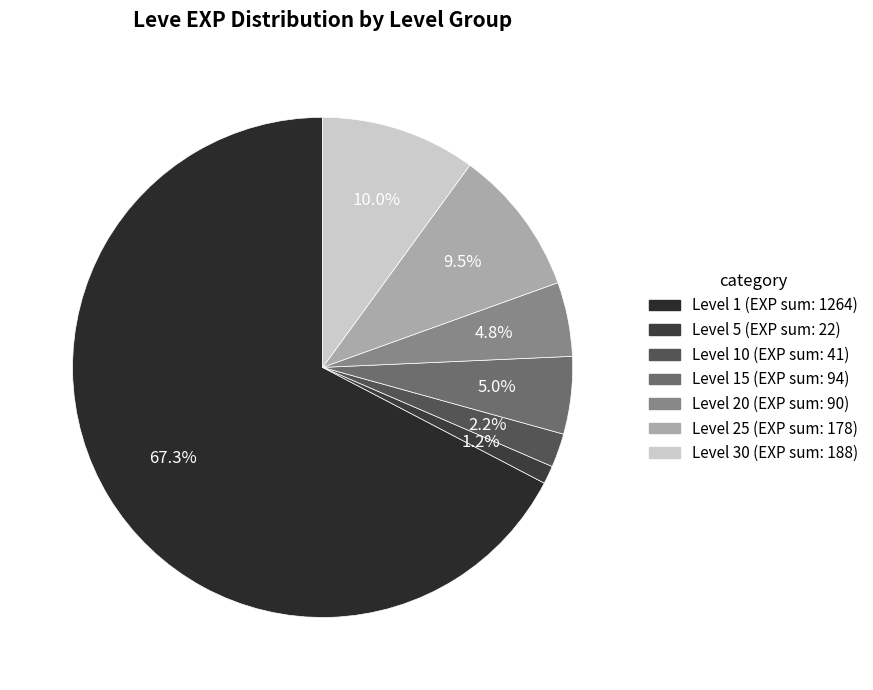

How many slices are in this pie chart?

7